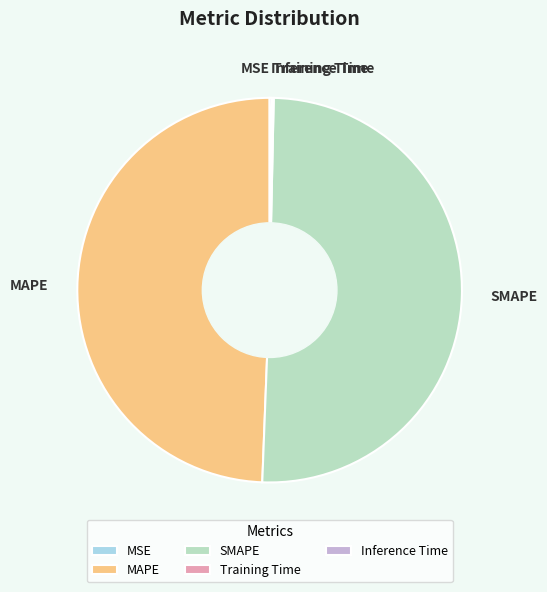

Which slice is the largest?

SMAPE